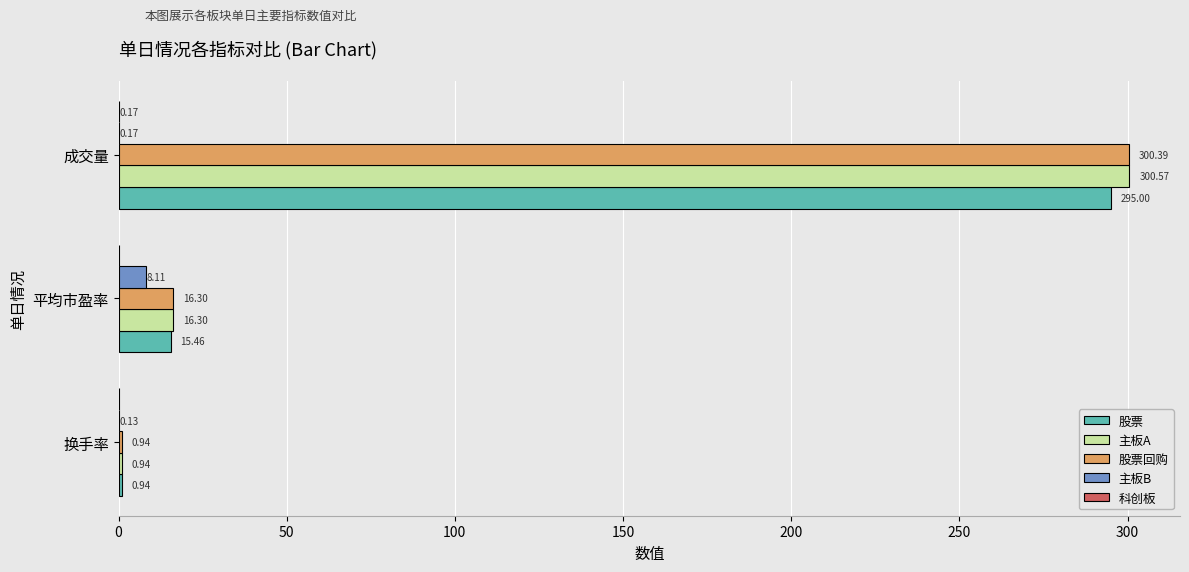

Between 换手率 and 成交量, which series saw the biggest shift?

主板A